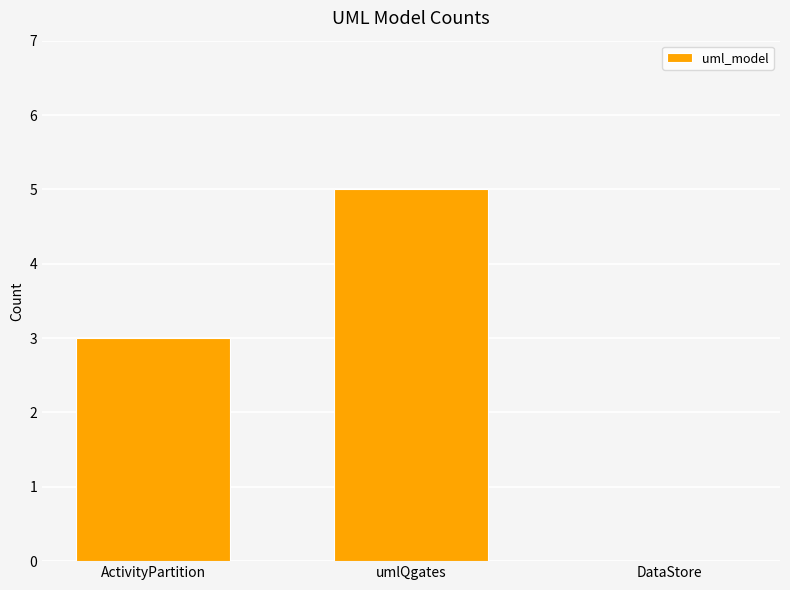

The chart shows a value of 9 at umlQgates. True or false?

False